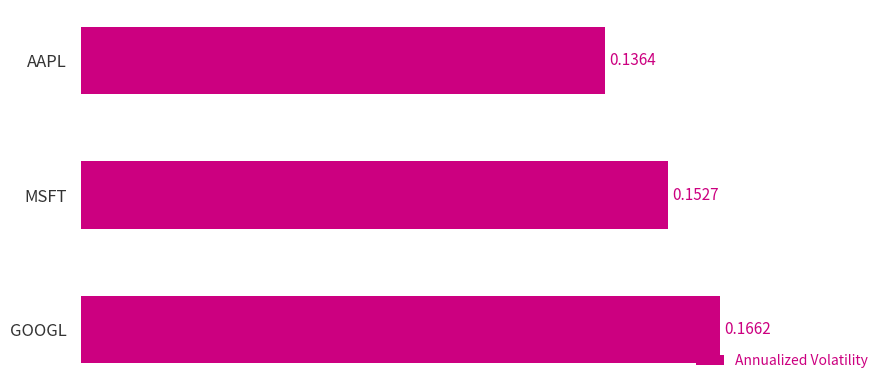

Does the chart contain stacked bars?

No